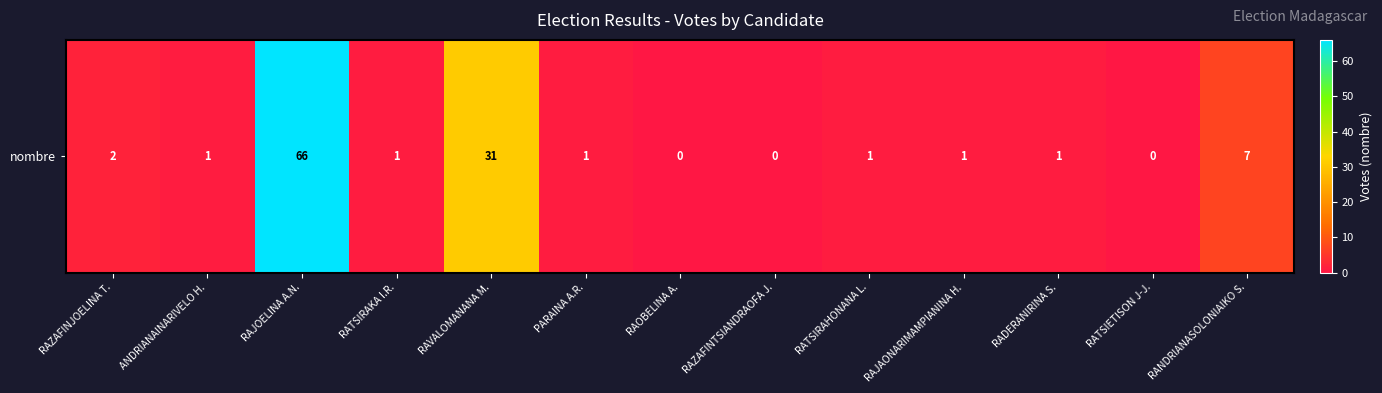

What is the difference between the values at RATSIRAHONANA L. and RANDRIANASOLONIAIKO S.?

6